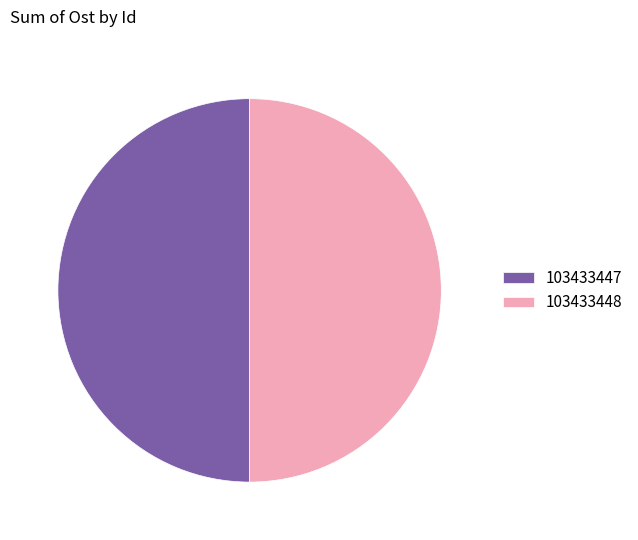

The 103433448 slice represents 40% of the pie. True or false?

False